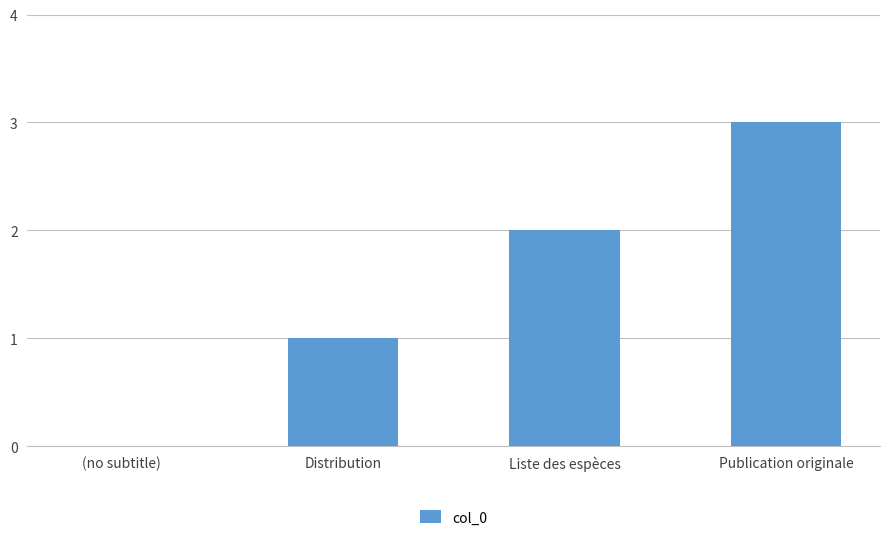

What is the sum of all values?

6